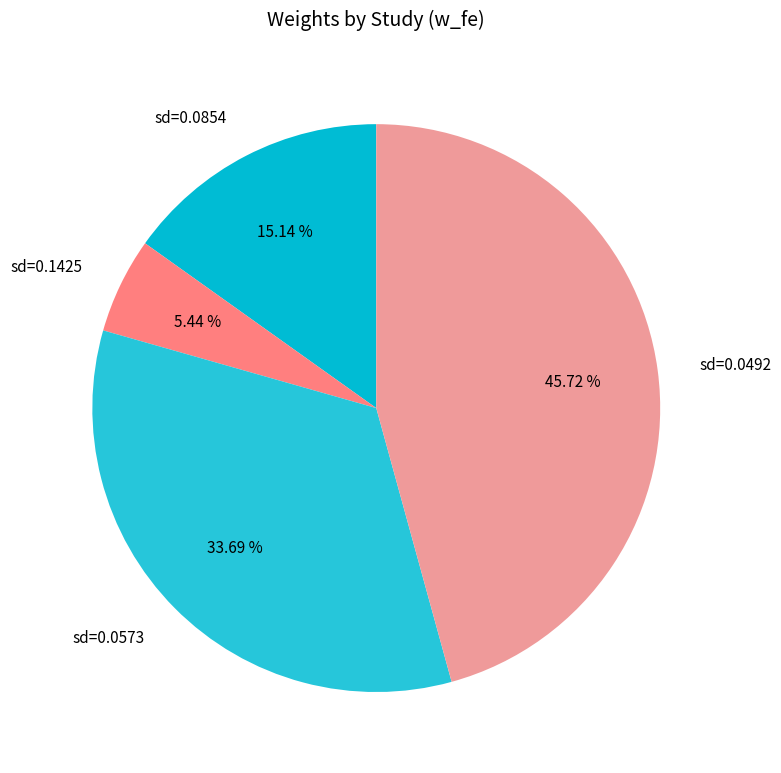

Is sd=0.0854 the majority of the pie?

No